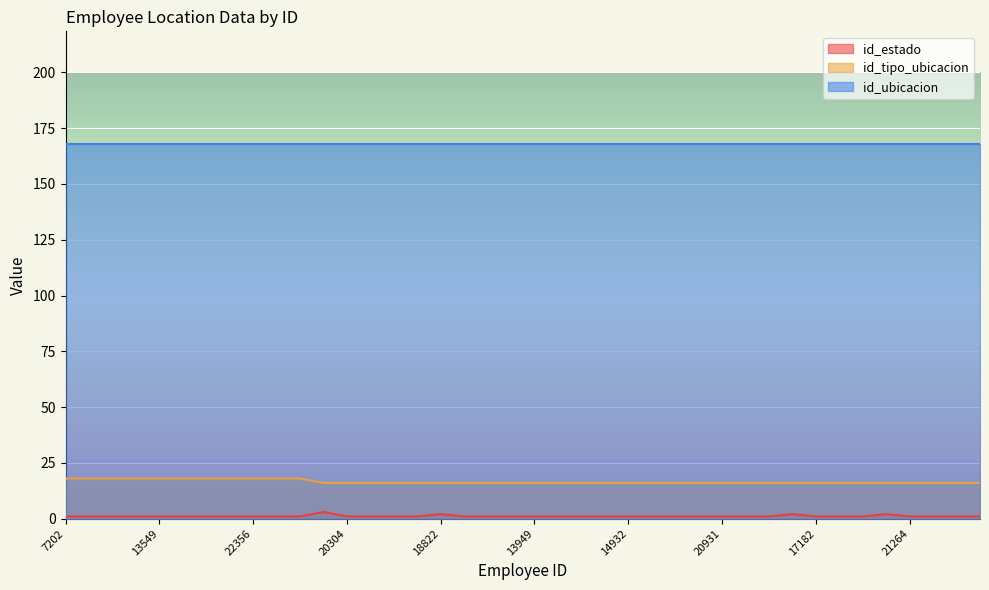

What are all the series names shown in the legend?

id_estado, id_tipo_ubicacion, id_ubicacion